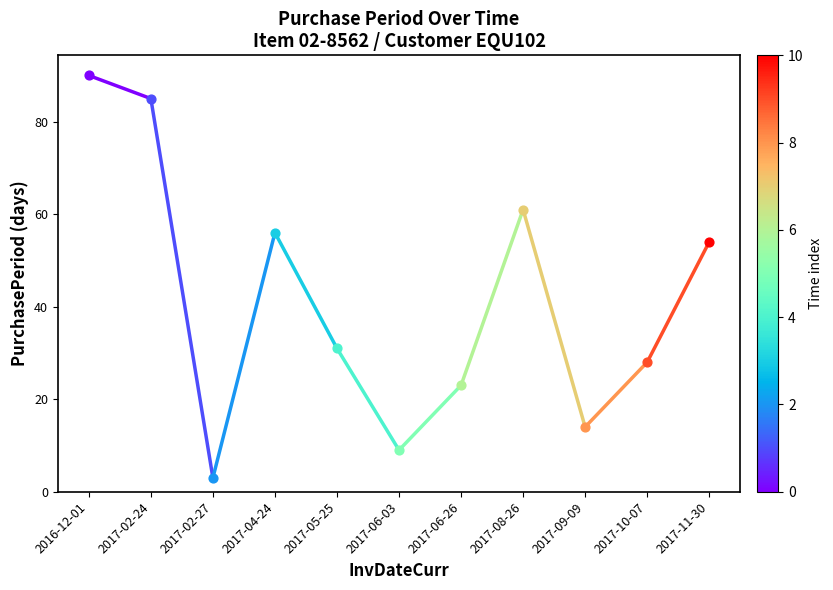

Between 2016-12-01 and 2017-02-24, which is larger?

2016-12-01